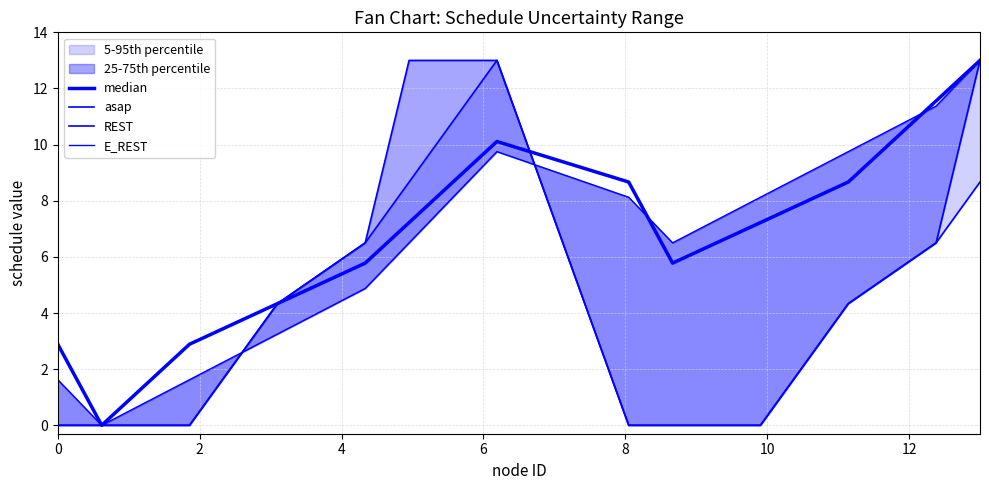

Where do E_REST and asap first cross each other?

4 and 6